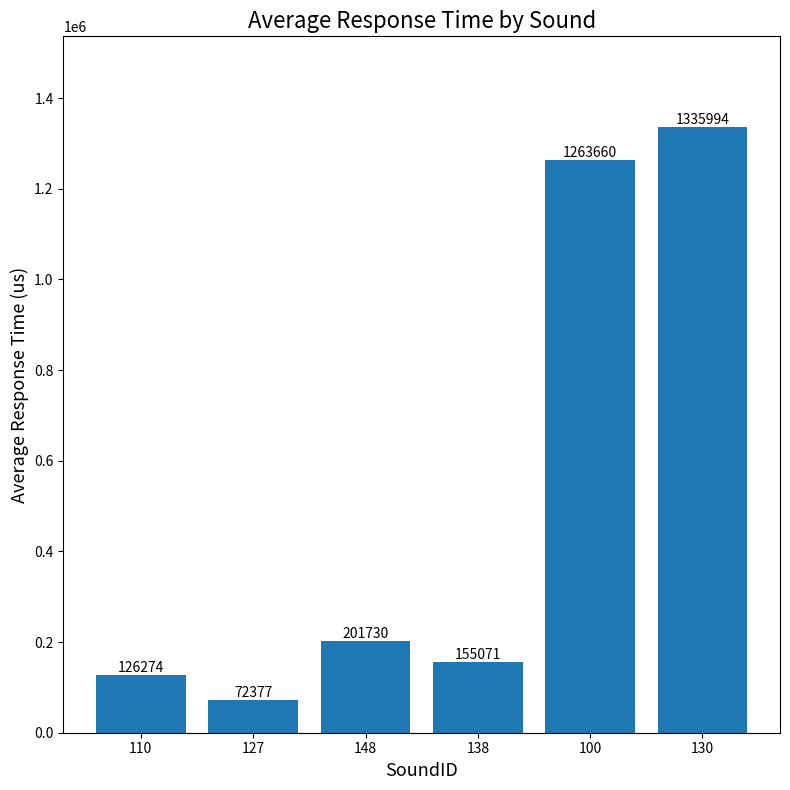

List the labels in order of value, smallest first.

127, 110, 138, 148, 100, 130